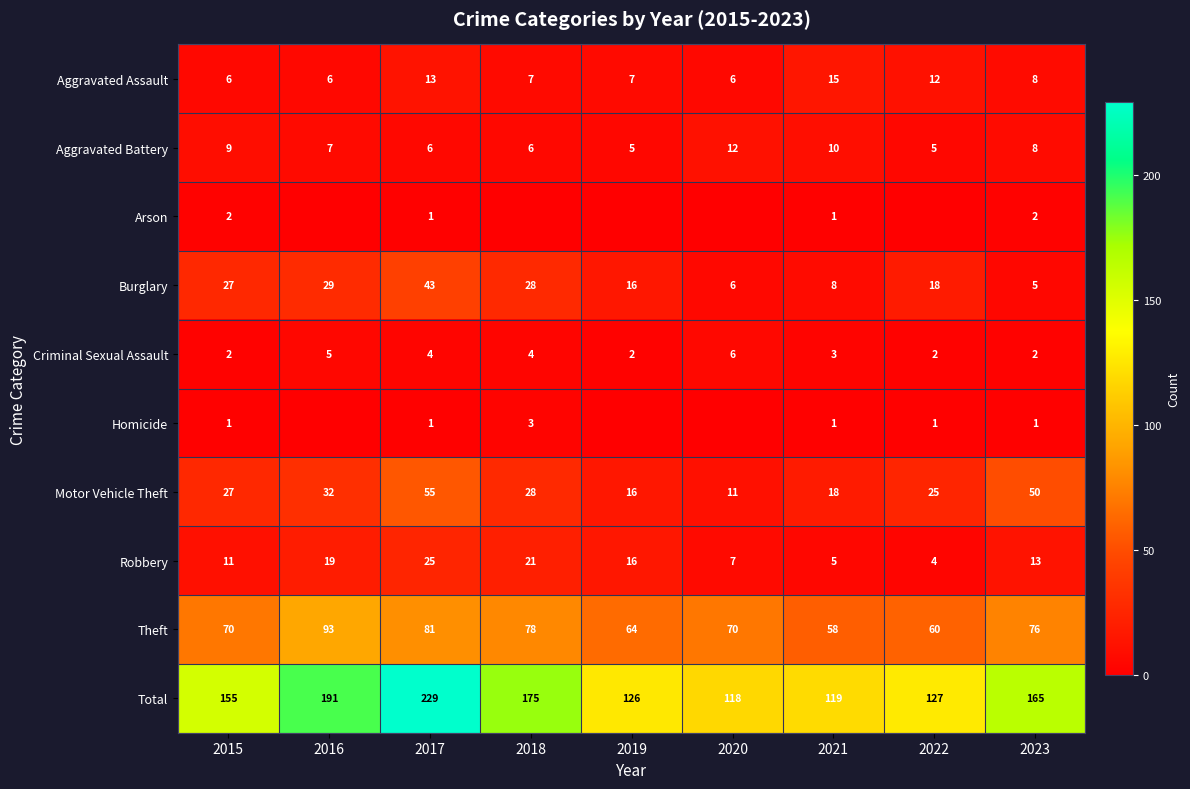

What is the total value across all series at 2023?

330